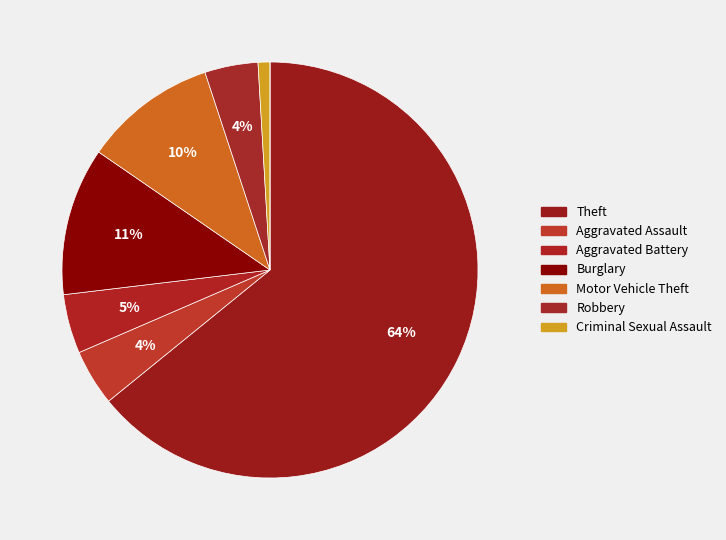

How many slices are in this pie chart?

8